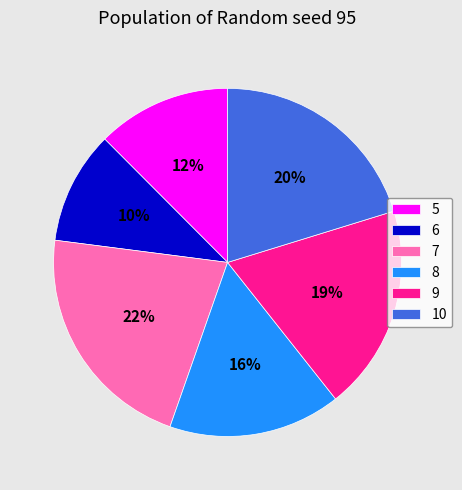

Rank the categories by value from highest to lowest.

7, 10, 9, 8, 5, 6